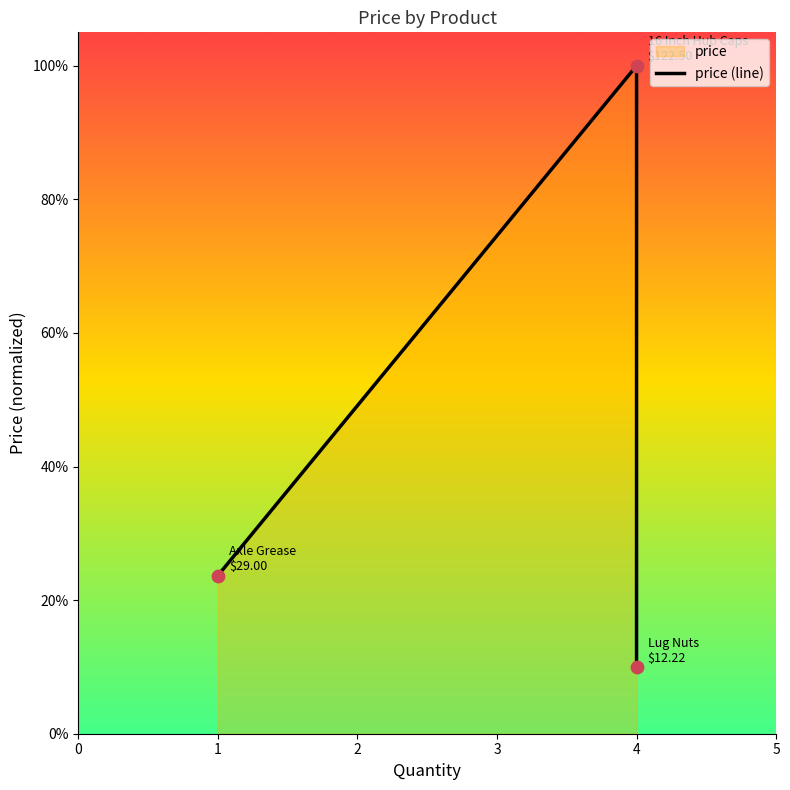

Between 4 and 1, which is larger?

4